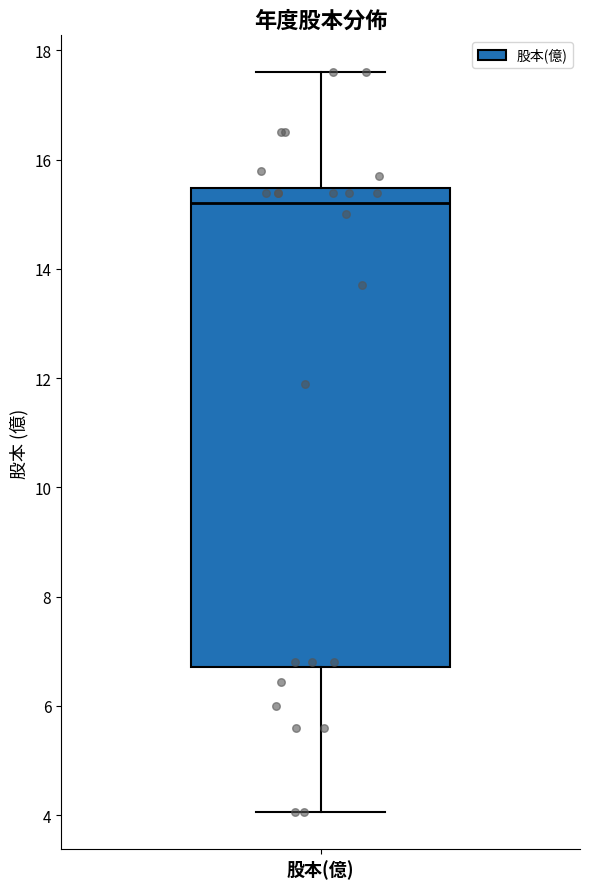

Read this box plot against the y-axis: the position of the median line, the range covered by the box, and the ends of both whiskers. The values are not printed on the chart, so give them approximately, as read against the axis.

median 15.2, box 6.8 to 15.4, whiskers 4.0 to 17.6